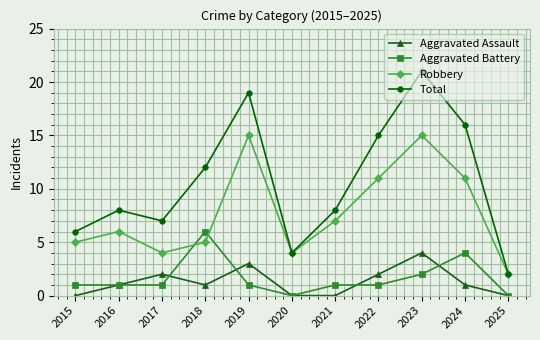

Which category has the highest value in the Total series?

2023